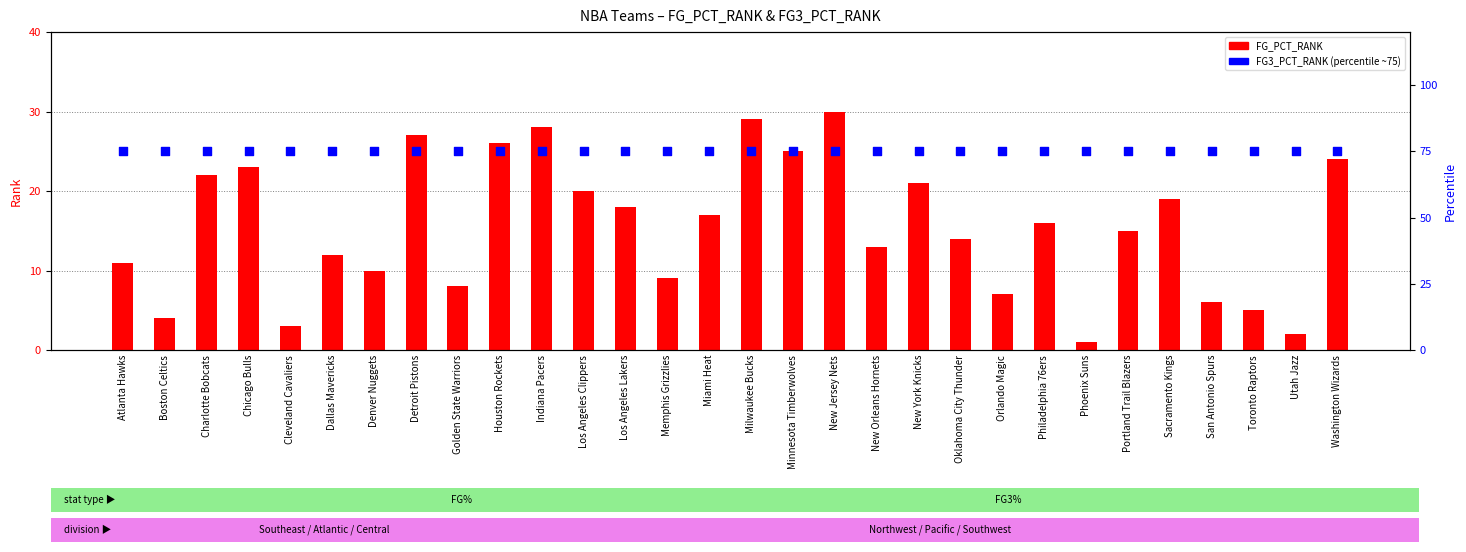

Which series reaches the maximum Y coordinate?

FG3_PCT_RANK (scaled)